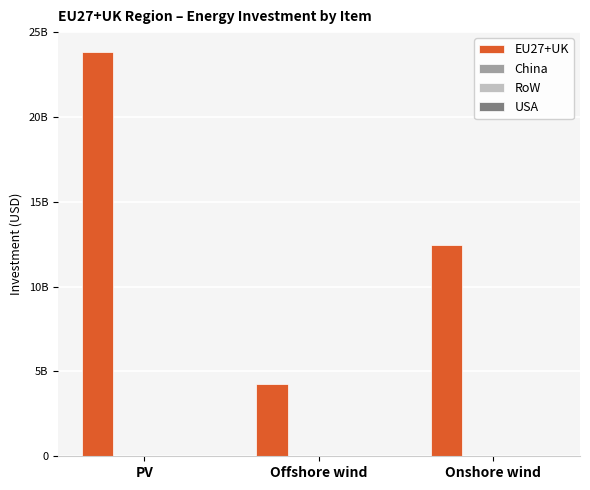

Reading left to right, transcribe all the data shown in this chart.

EU27+UK: PV=23814957678.2	Offshore wind=4284931633.1	Onshore wind=12469335493.0
China: PV=0.0	Offshore wind=0.0	Onshore wind=0.0
RoW: PV=0.0	Offshore wind=0.0	Onshore wind=0.0
USA: PV=0.0	Offshore wind=0.0	Onshore wind=0.0